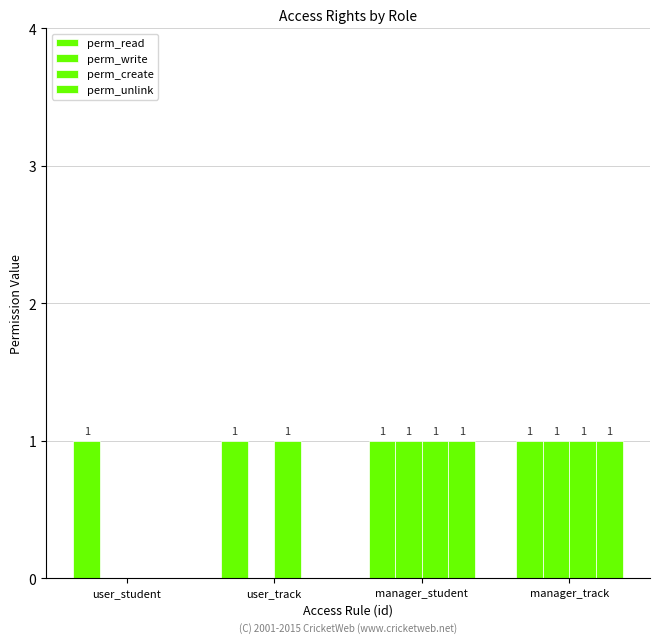

At which label is perm_read closest to 1?

user_student